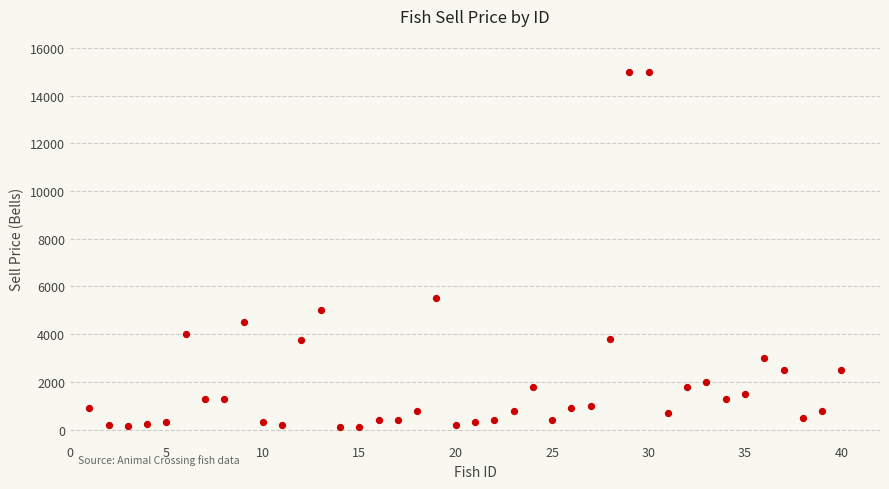

What Y value in the scatter plot is closest to 7550?

5500